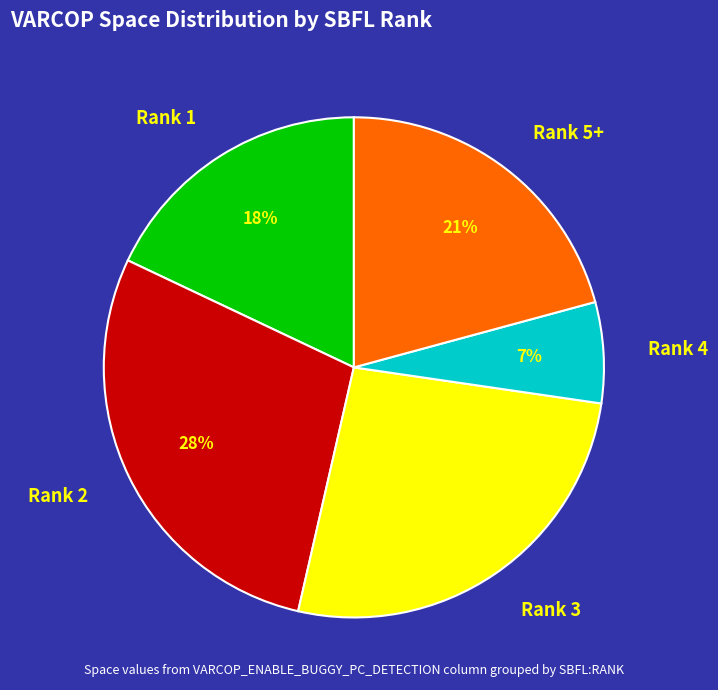

True or false: Rank 4 accounts for 7% of the total.

True